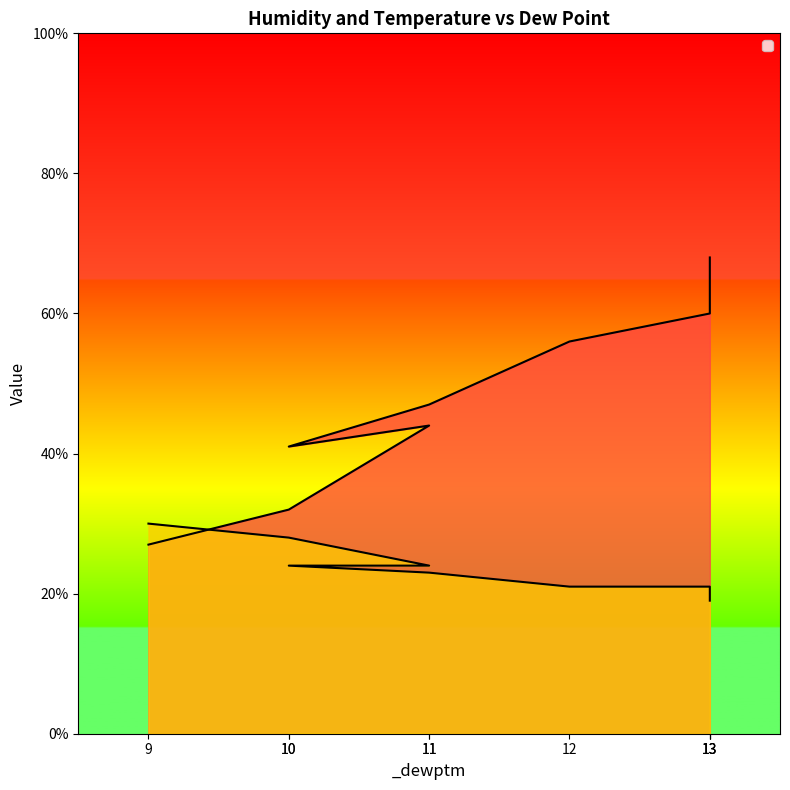

What is the difference between the maximum and minimum values in the _tempm series?

11